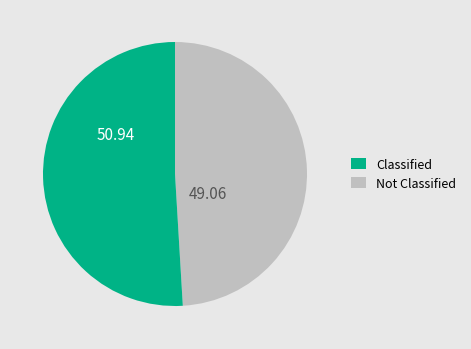

Does any single category account for the majority?

Yes